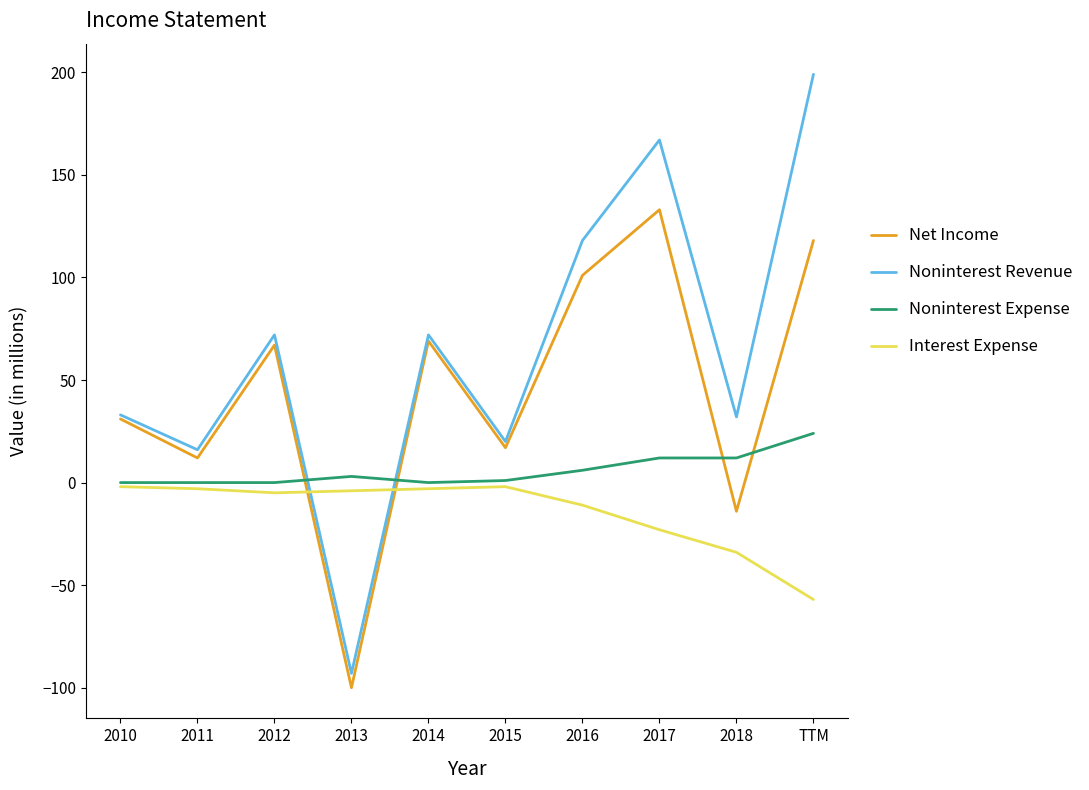

List the series in order of their overall mean, lowest first.

Interest Expense, Noninterest Expense, Net Income, Noninterest Revenue